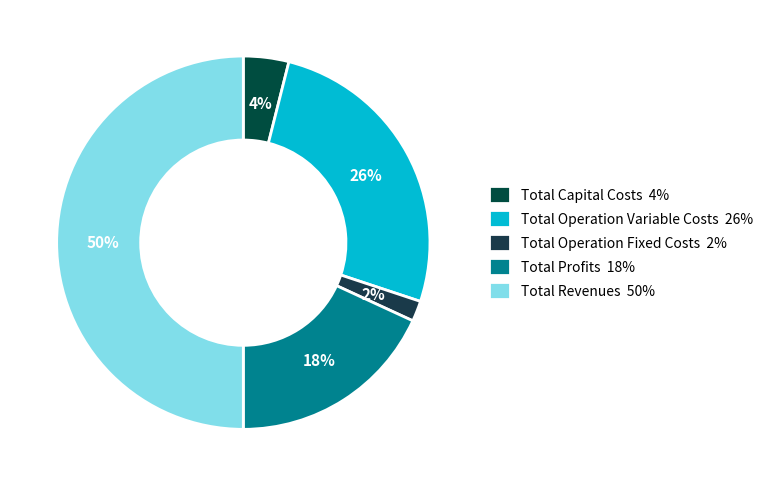

To the nearest percent, what is the average slice percentage?

20%